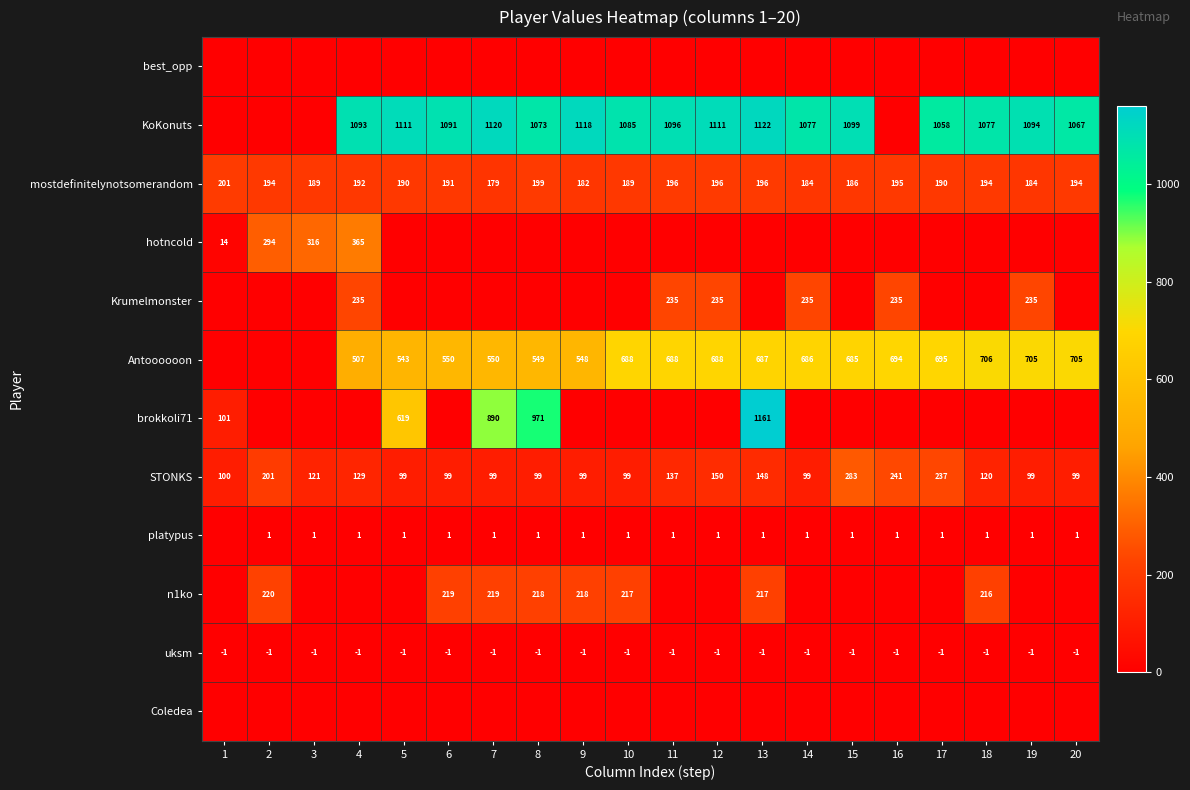

Is it true that Antoooooon equals 969 at 10?

False